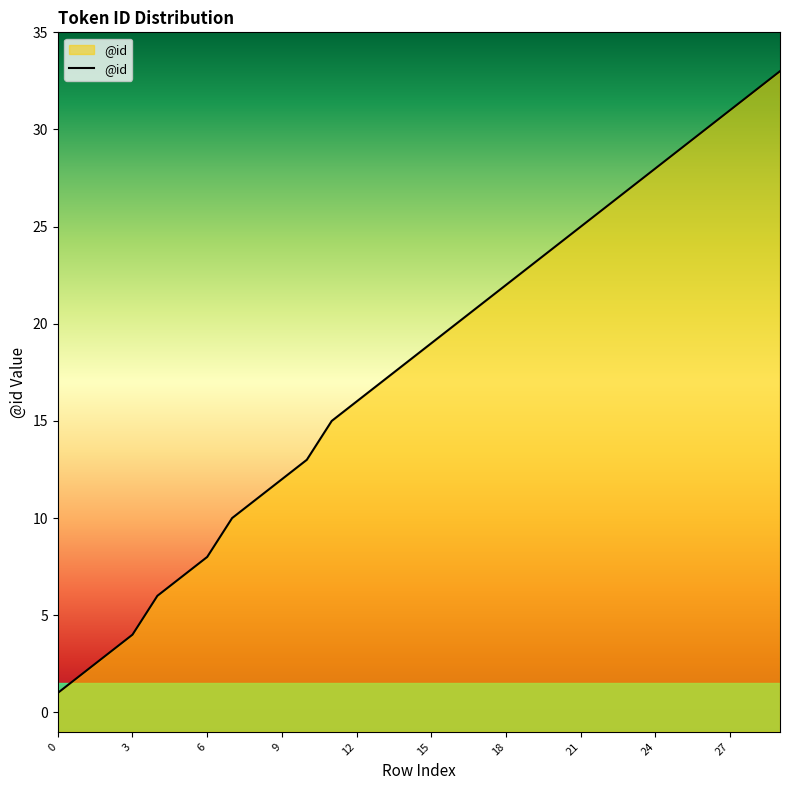

What is the maximum value shown in the chart?

33